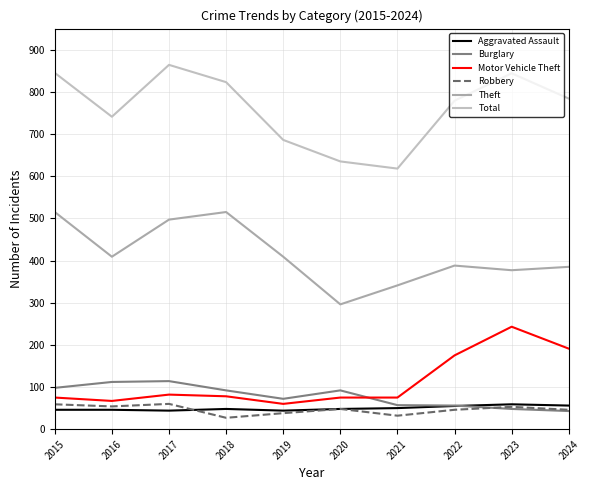

In Theft, how many points are lower than both neighbors (excluding endpoints)?

3